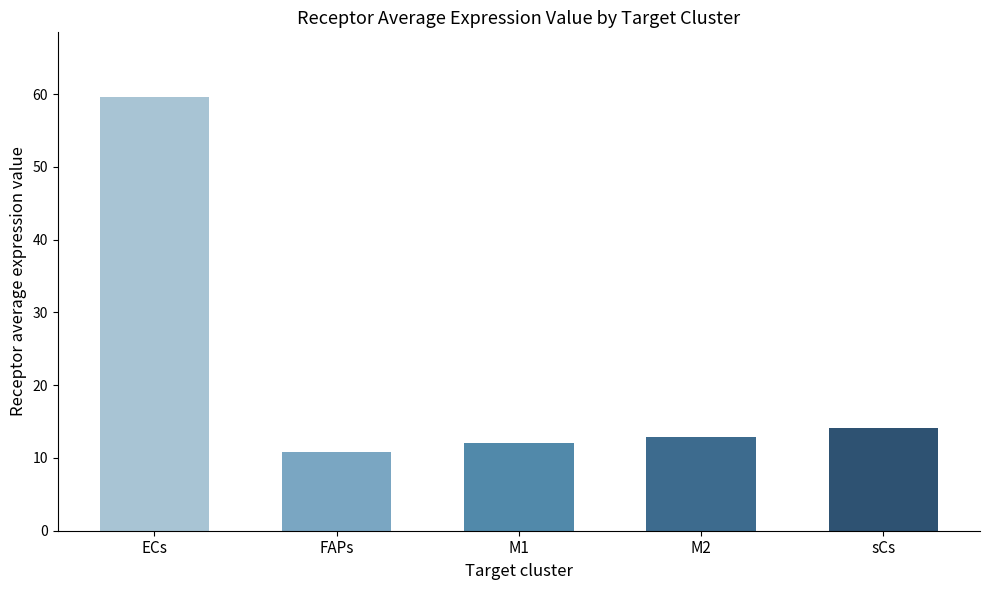

Is it true that the value at FAPs is 10.9?

True